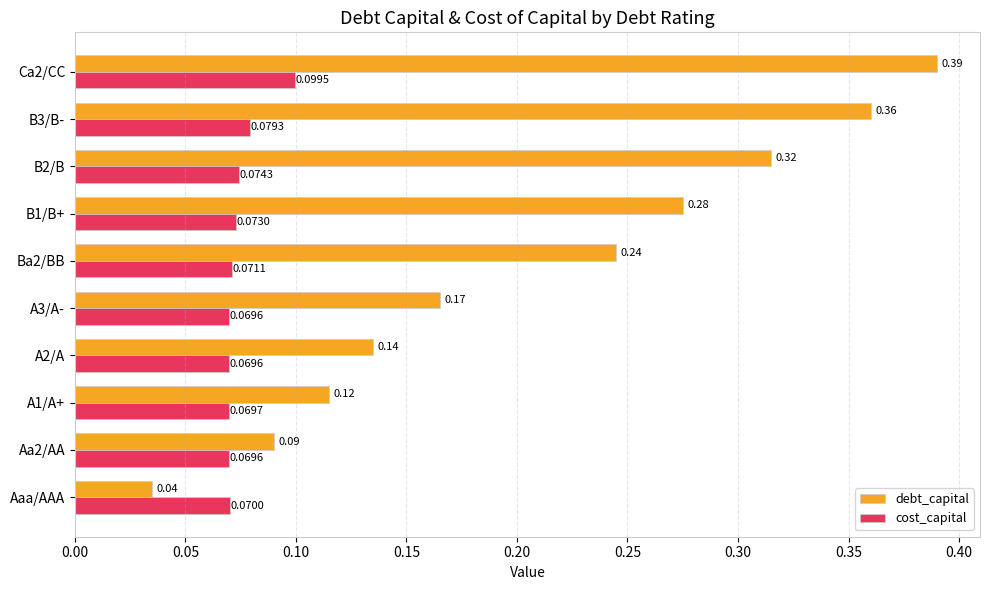

At which label is debt_capital closest to 0?

Aaa/AAA